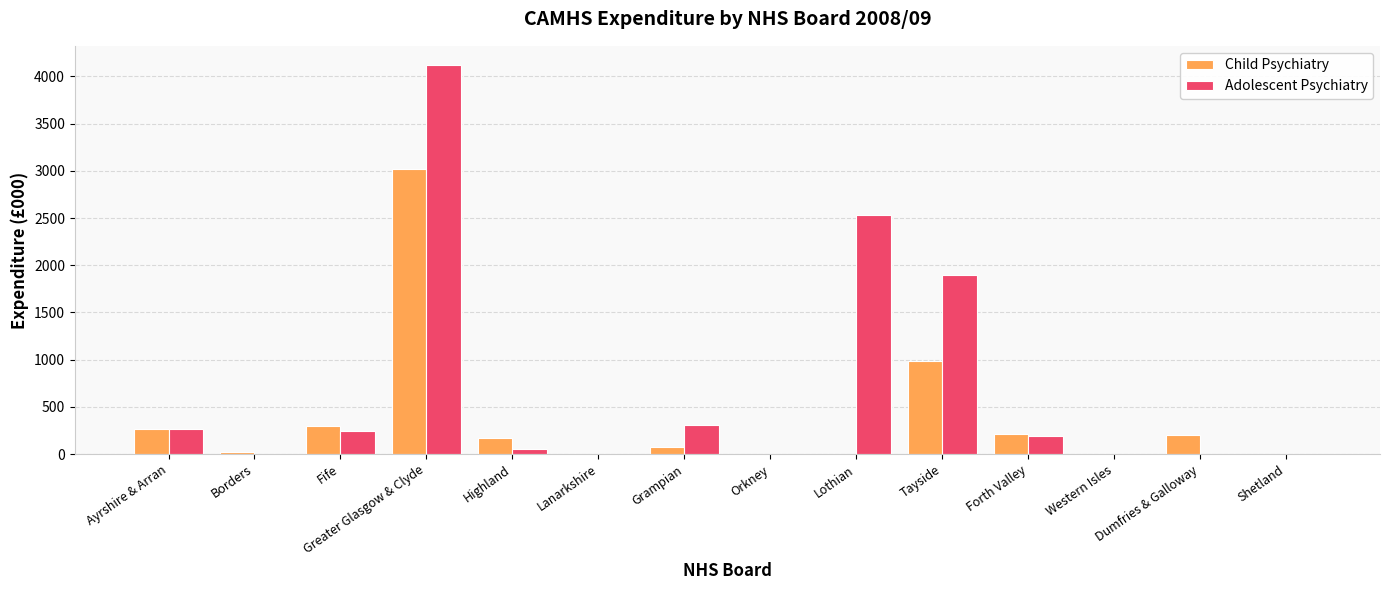

Which series has the largest total across all categories?

Adolescent Psychiatry